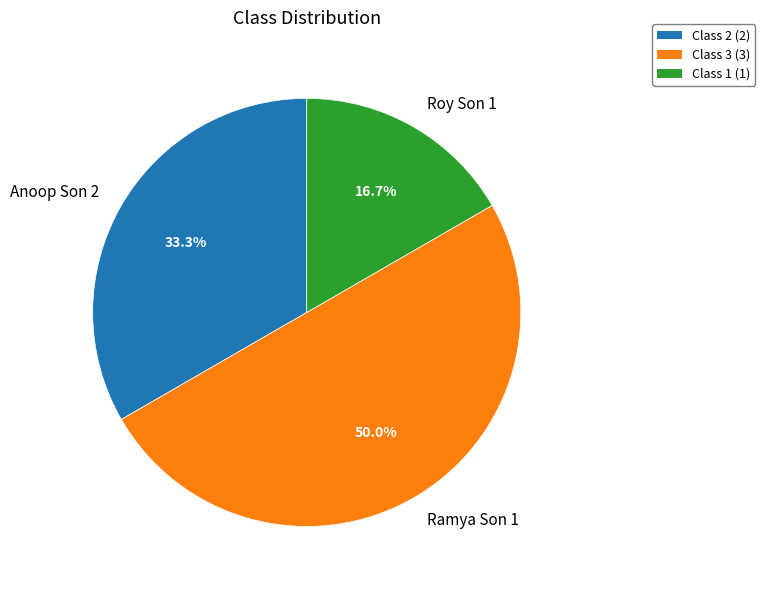

What is the largest slice in the pie chart?

Ramya Son 1